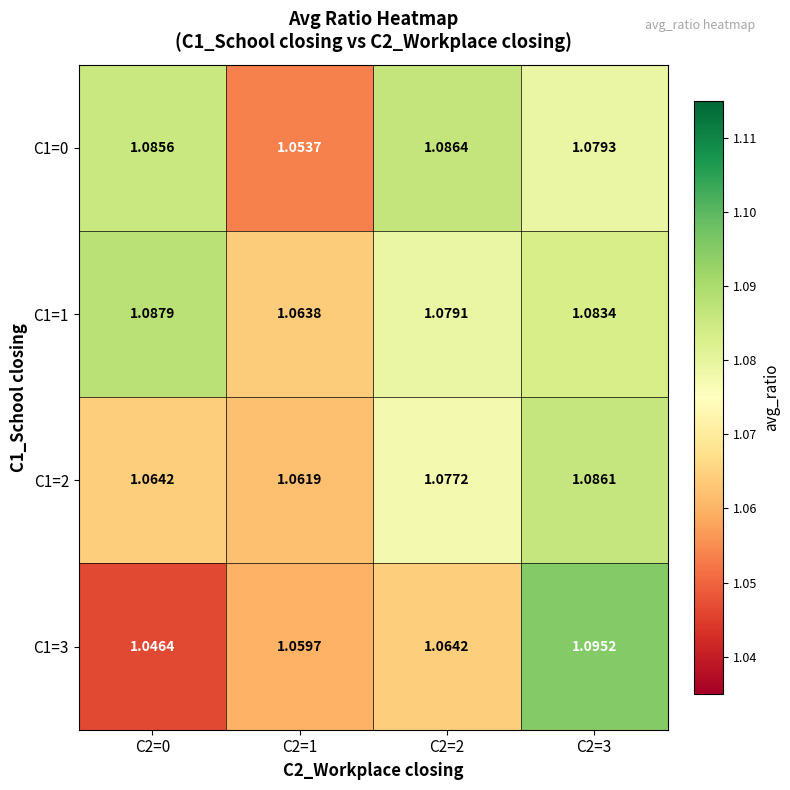

Is the value of C1=3 at C2=3 greater than the value of C1=1 at C2=1?

Yes